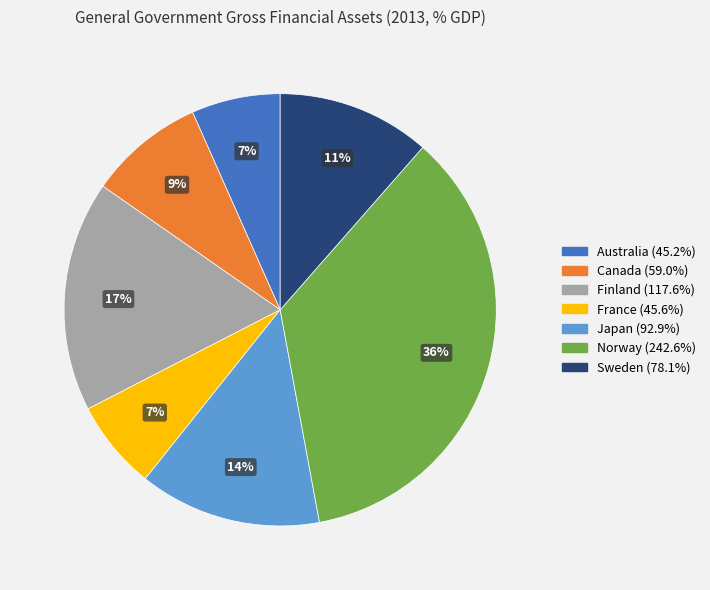

Does Norway account for over 50% of the chart?

No